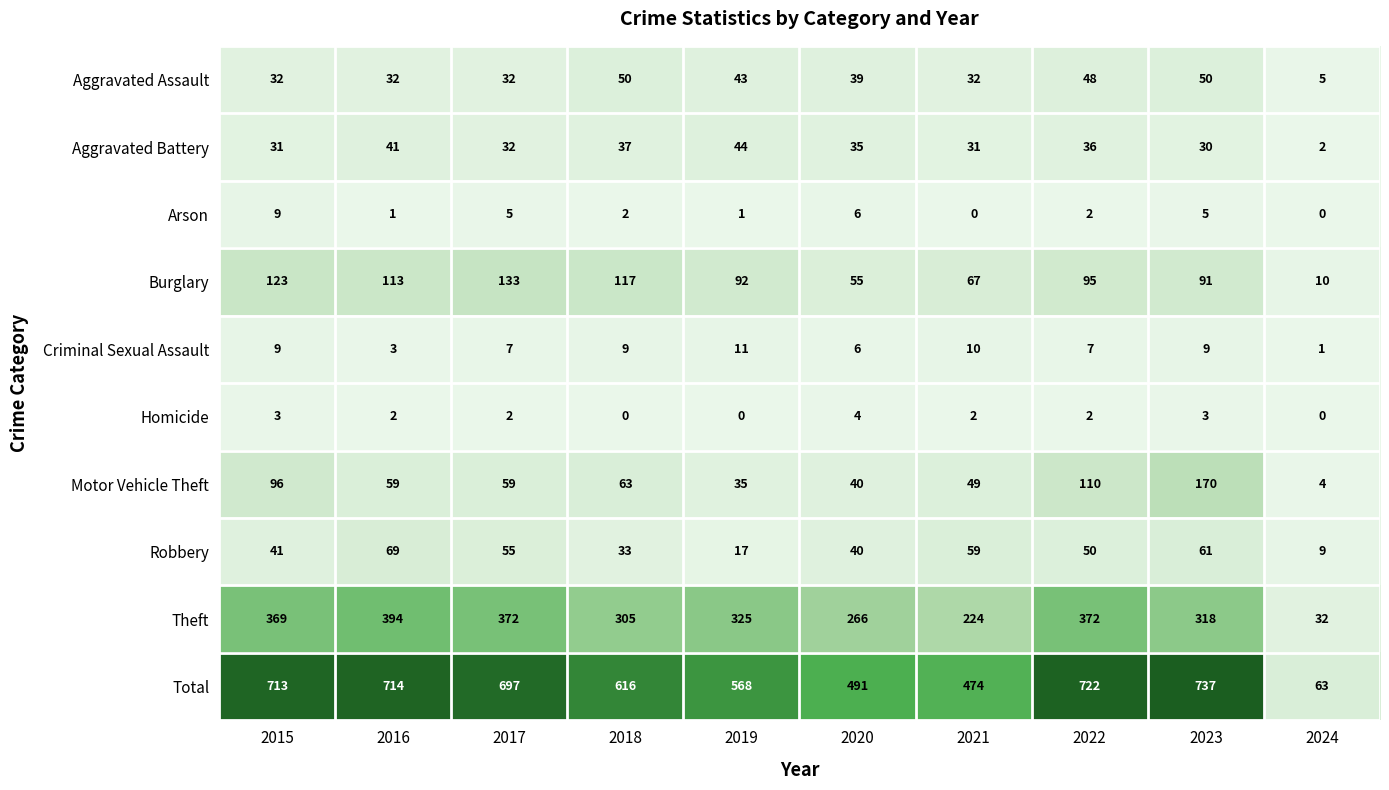

At which label is Total closest to 400?

2021